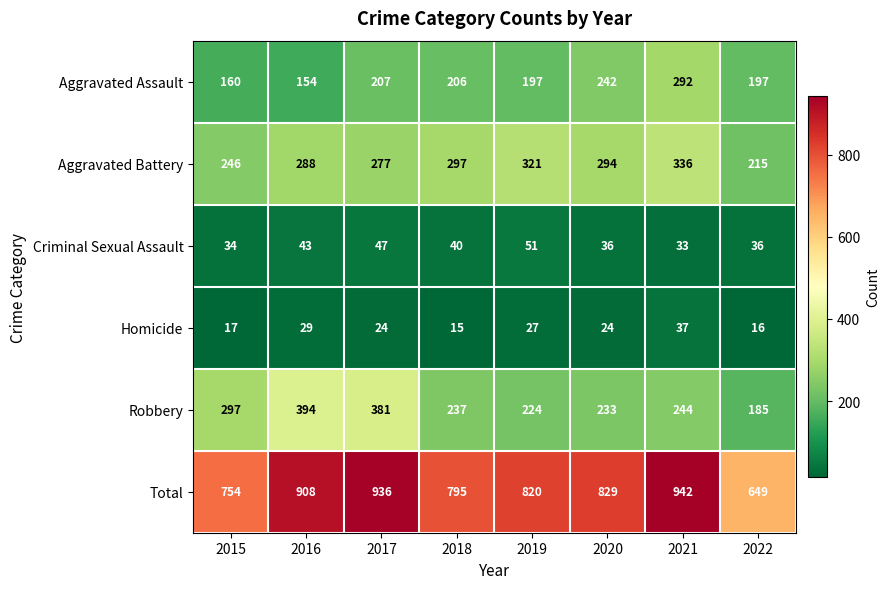

Which series has the largest total across all categories?

Total